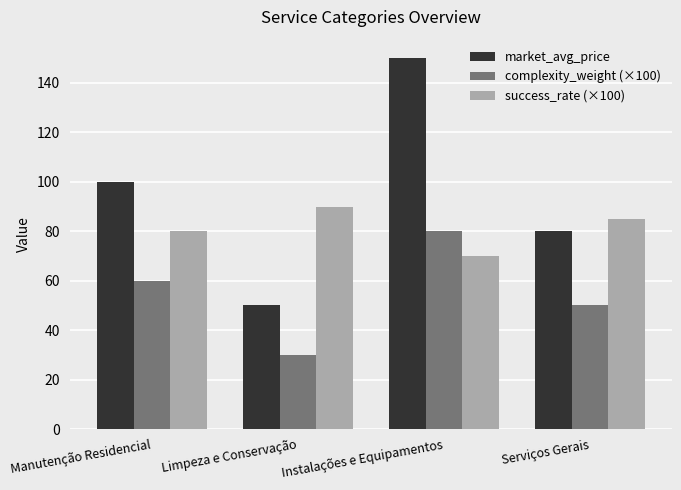

Which series has the largest range (max minus min)?

market_avg_price